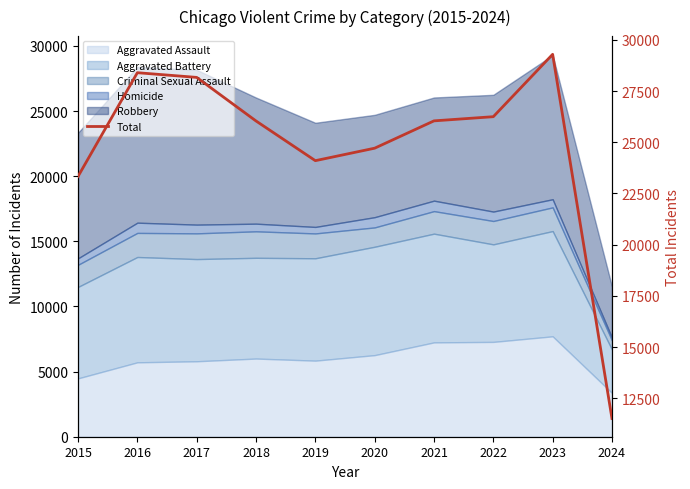

Rank the categories by value from highest to lowest.

2023, 2016, 2017, 2022, 2021, 2018, 2020, 2019, 2015, 2024